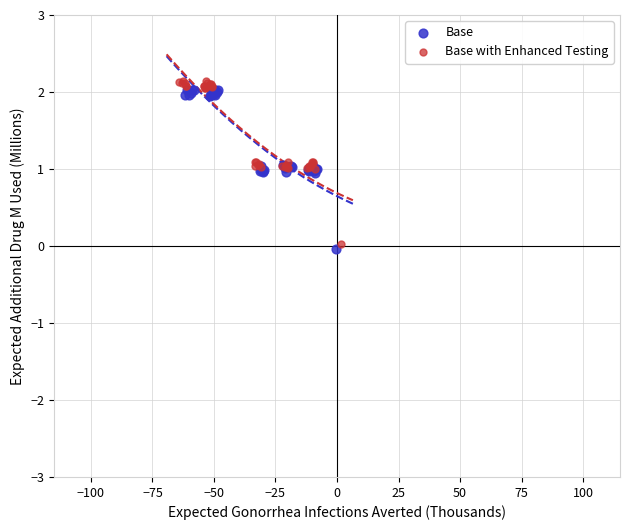

Which series reaches the maximum Y coordinate?

Base with Enhanced Testing